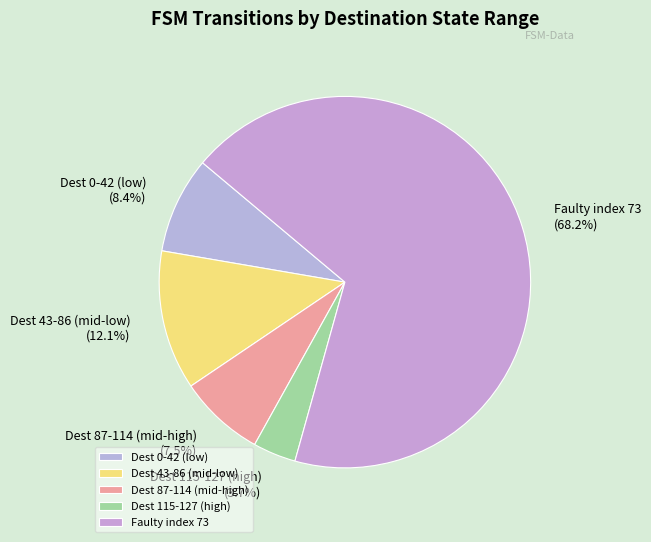

Which slice is the largest?

Faulty index 73